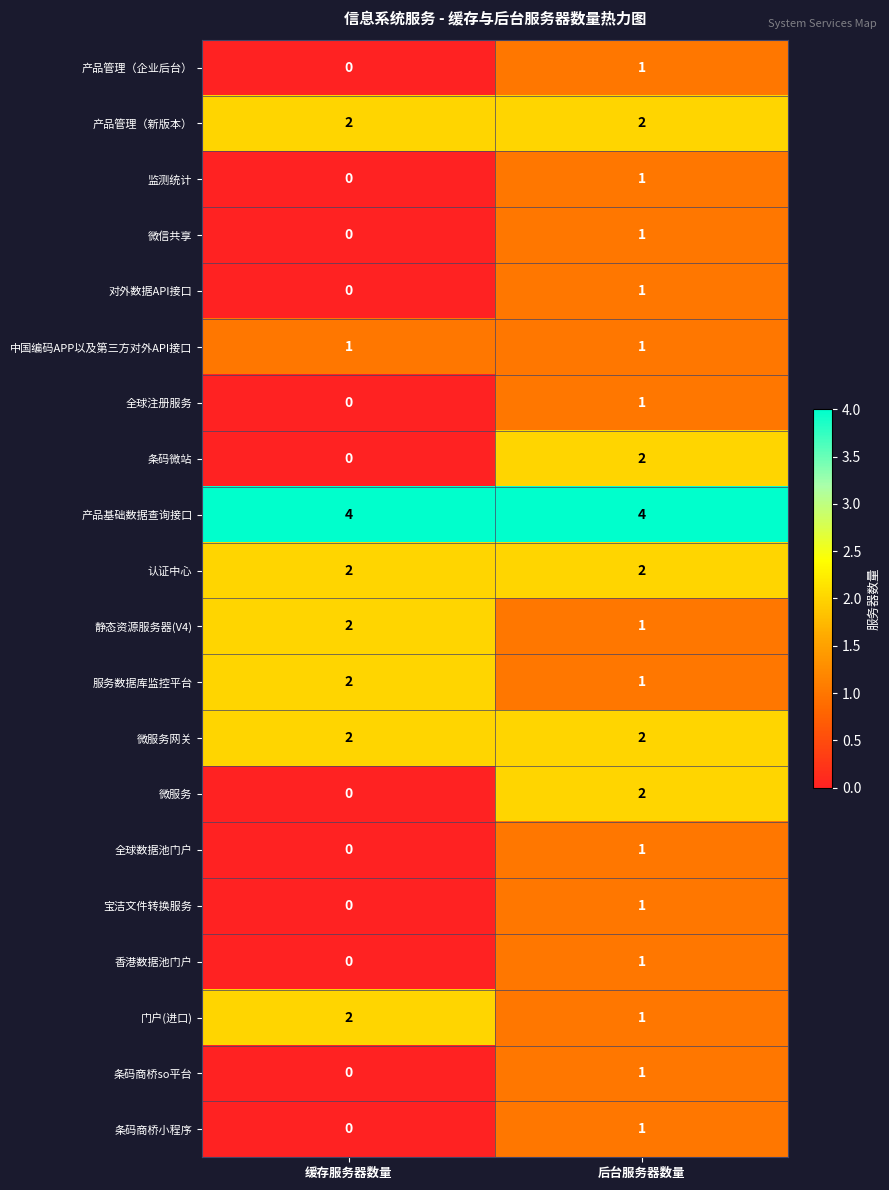

How many categories are shown in the chart?

2